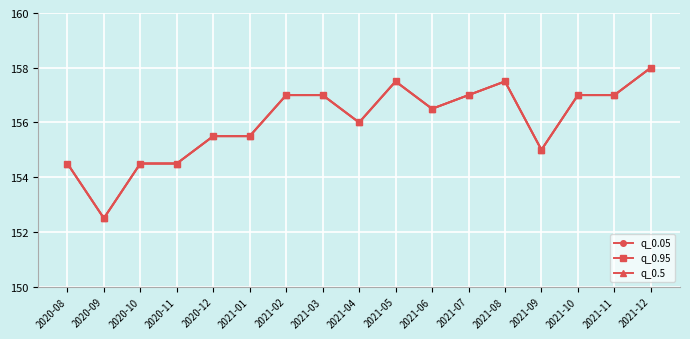

How many values in the q_0.5 series are below 156?

7